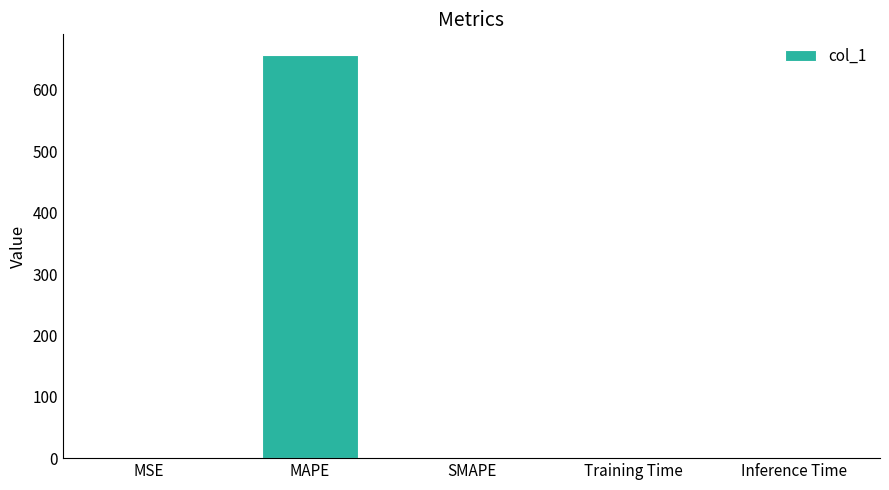

The value at MAPE is 243.6. True or false?

False